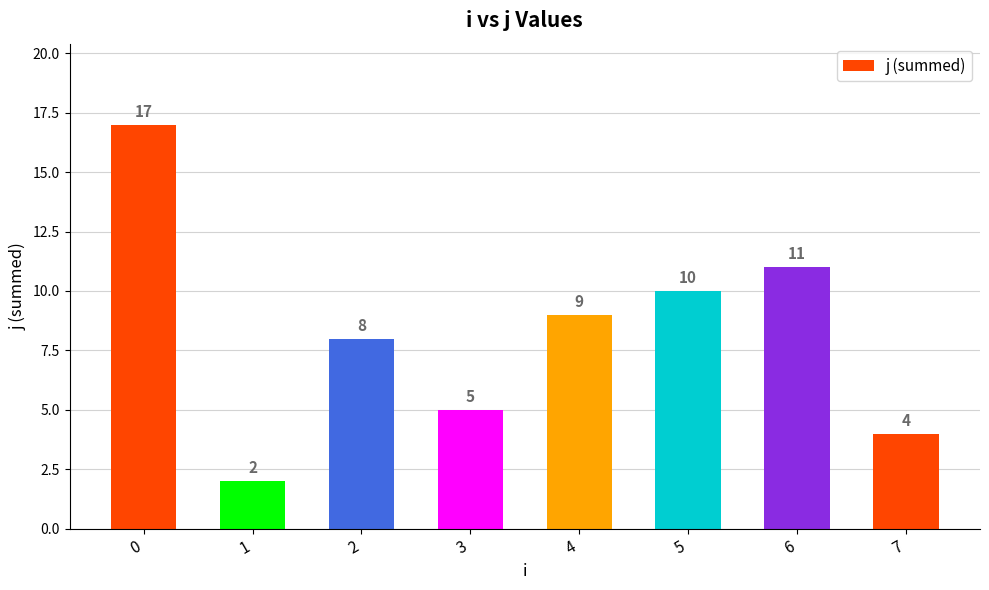

What is the difference between the values at 3 and 2?

3